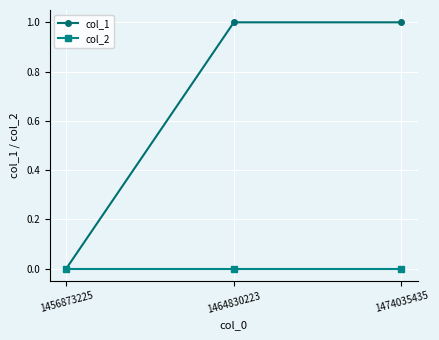

How many series are shown in this chart?

2